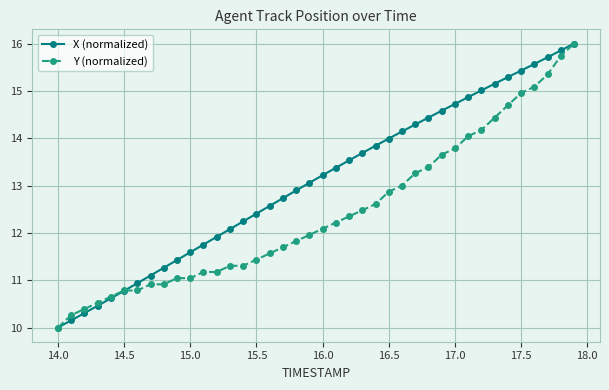

True or false: X (normalized) has more than 2 points higher than both neighbors.

False